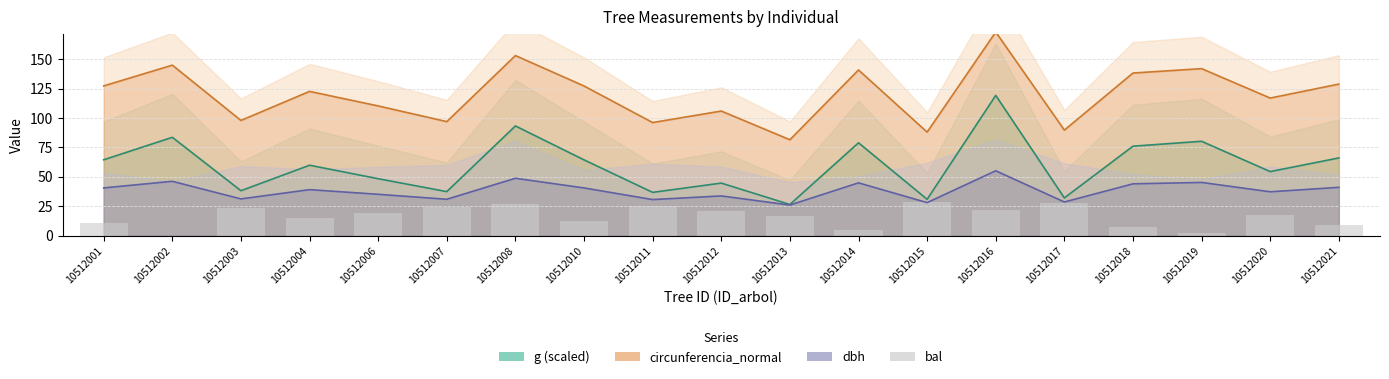

Which has a higher value, 10512015 or 10512008?

10512015